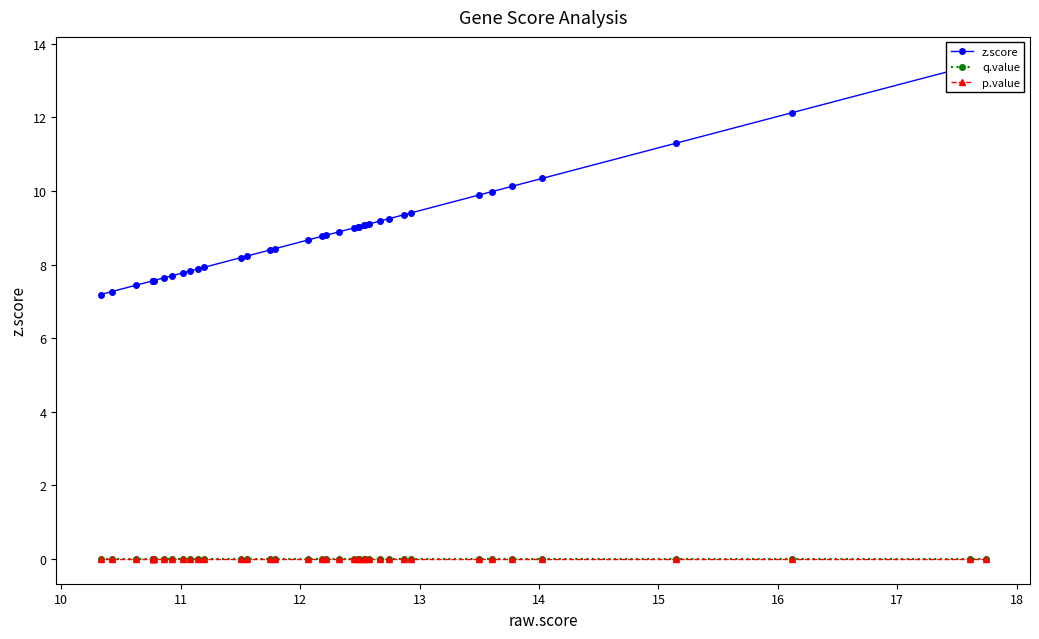

Reading left to right, transcribe all the data shown in this chart.

z.score: 13.5	13.4	12.1	11.3	10.3	10.1	10.0	9.9	9.4	9.4	9.2	9.2	9.1	9.1	9.1	9.0	9.0	9.0	8.9	8.8	8.8	8.7	8.4	8.4	8.2	8.2	7.9	7.9	7.8	7.8	7.7	7.6	7.6	7.6	7.6	7.6	7.6	7.4	7.3	7.2
q.value: 0.0	0.0	0.0	0.0	0.0	0.0	0.0	0.0	0.0	0.0	0.0	0.0	0.0	0.0	0.0	0.0	0.0	0.0	0.0	0.0	0.0	0.0	0.0	0.0	0.0	0.0	0.0	0.0	0.0	0.0	0.0	0.0	0.0	0.0	0.0	0.0	0.0	0.0	0.0	0.0
p.value: 0.0	0.0	0.0	0.0	0.0	0.0	0.0	0.0	0.0	0.0	0.0	0.0	0.0	0.0	0.0	0.0	0.0	0.0	0.0	0.0	0.0	0.0	0.0	0.0	0.0	0.0	0.0	0.0	0.0	0.0	0.0	0.0	0.0	0.0	0.0	0.0	0.0	0.0	0.0	0.0